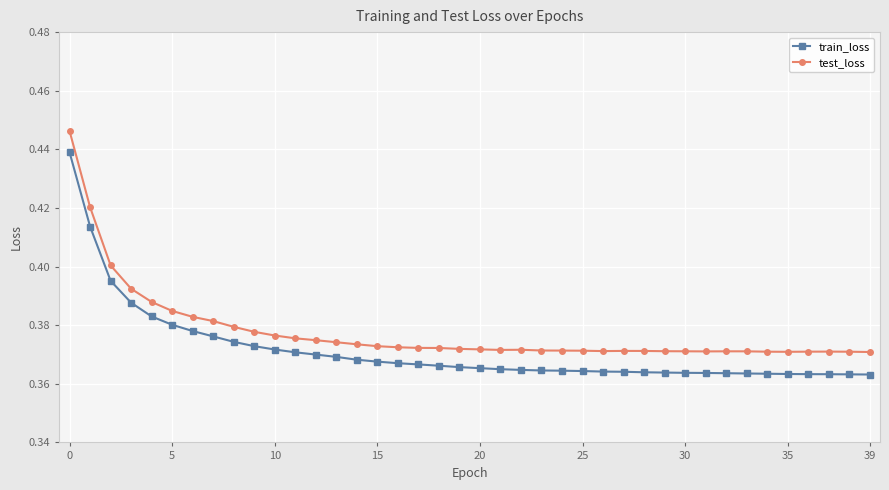

List the series in order of their overall mean, lowest first.

train_loss, test_loss